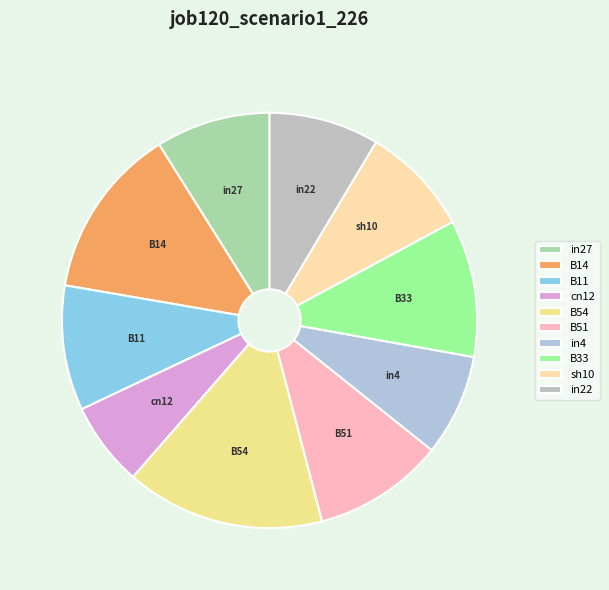

How many segments does this pie chart have?

10